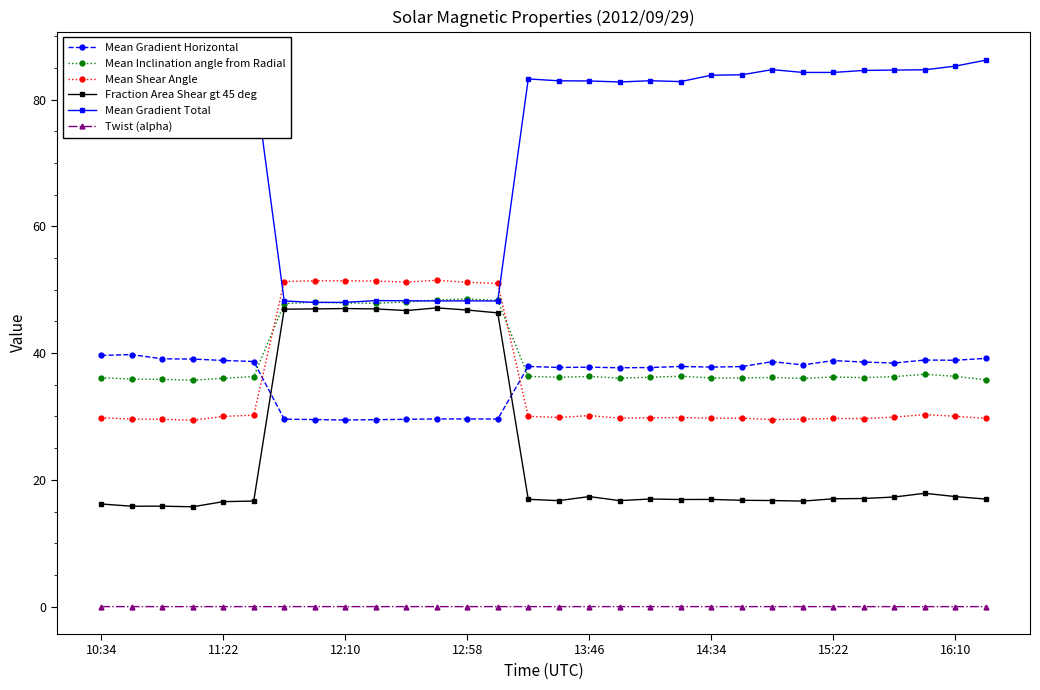

True or false: Fraction Area Shear gt 45 deg has more than 1 points higher than both neighbors.

True